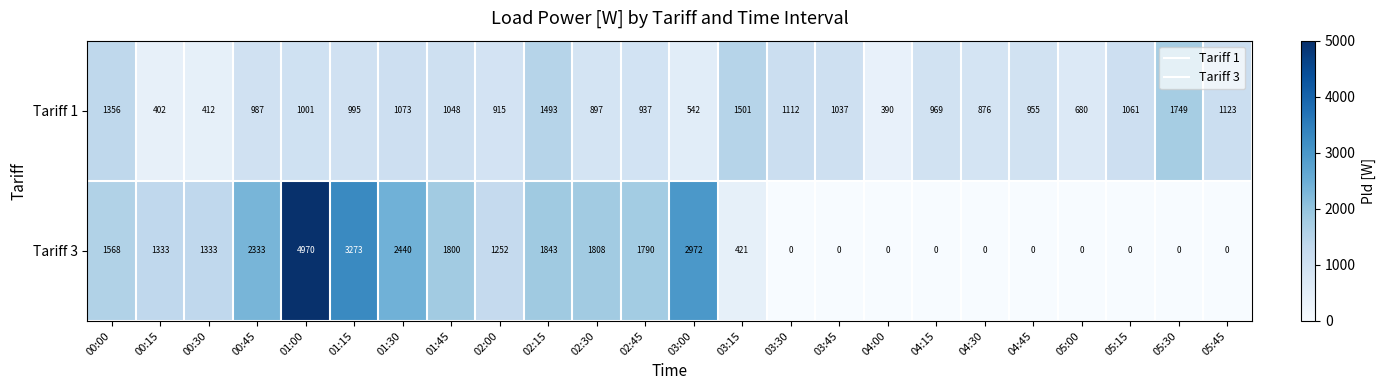

At 00:45, list the series in order from largest to smallest.

Tariff 3, Tariff 1